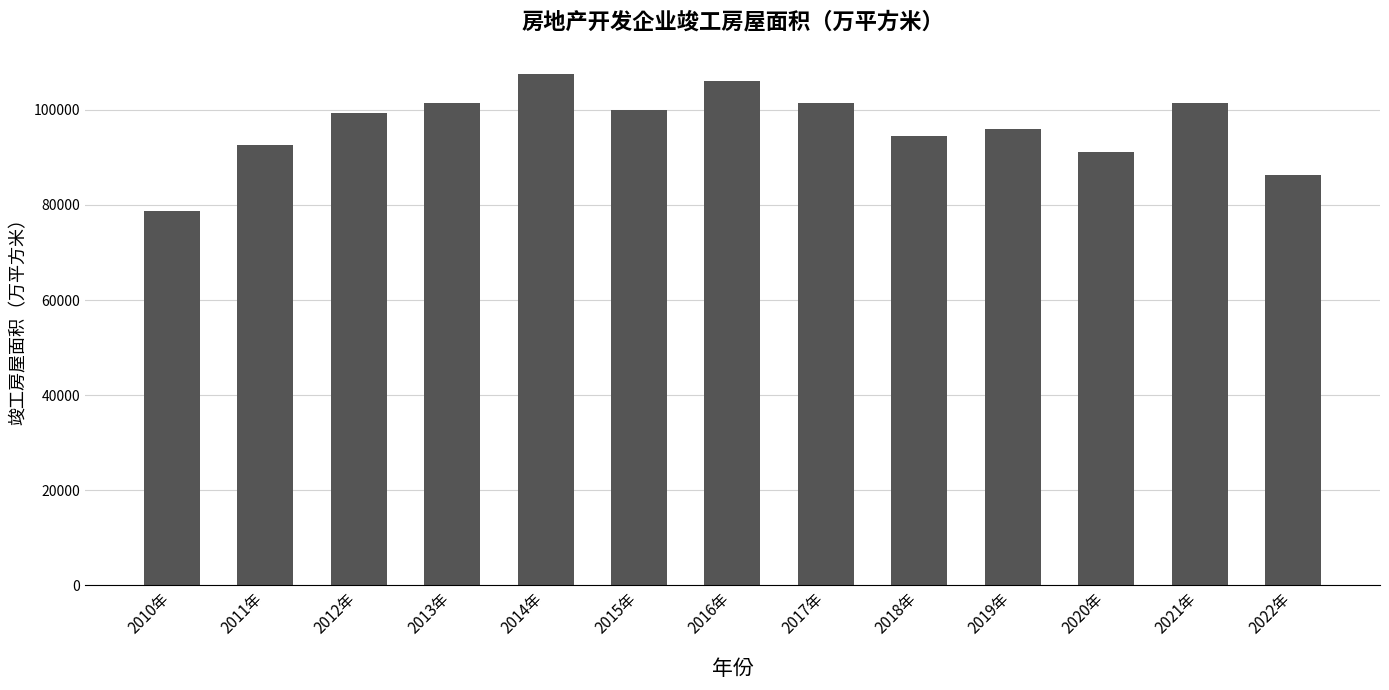

Which has a higher value, 2010年 or 2011年?

2011年